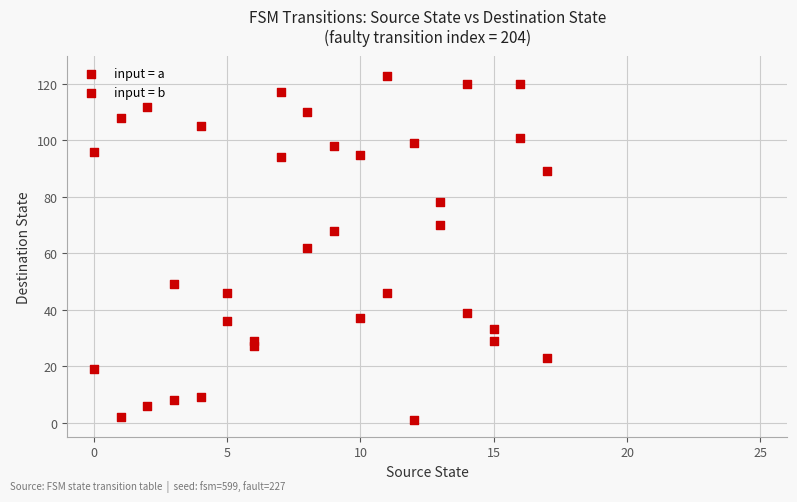

How many points are shown in the scatter plot?

36